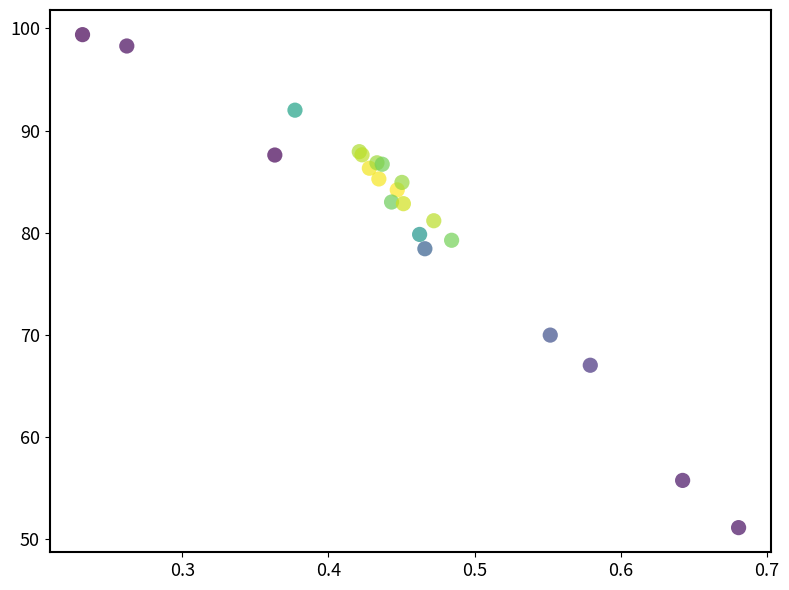

What Y value in the scatter plot is closest to 75?

78.4